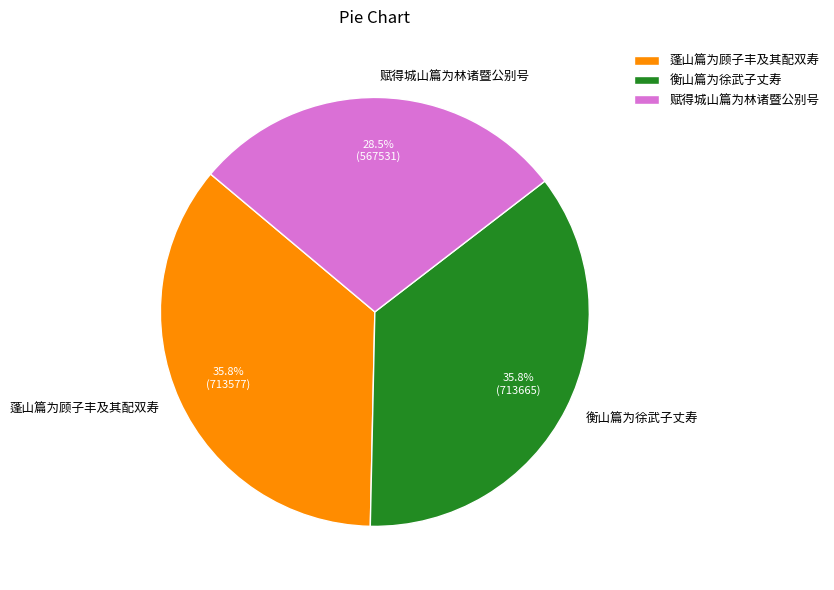

Which category has the smallest portion of the pie?

赋得城山篇为林诸暨公别号